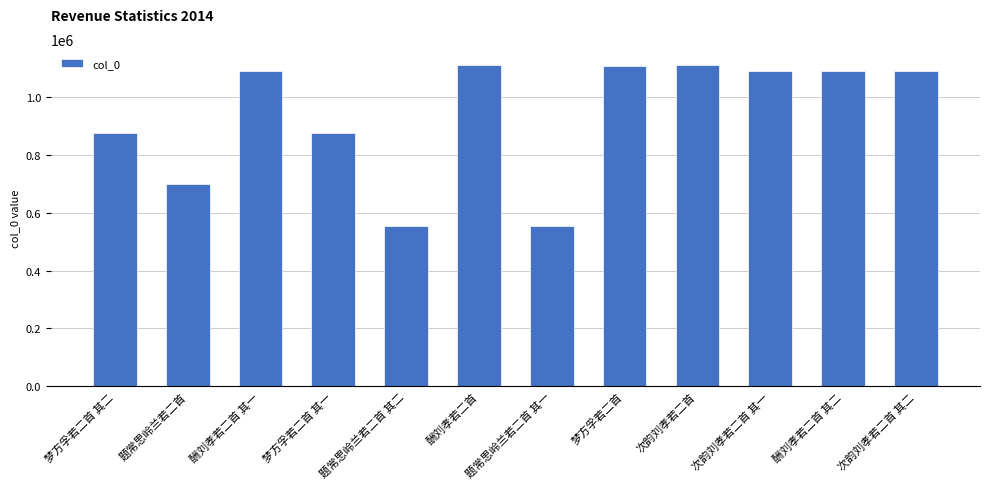

What value does the data have at 梦方孚若二首?

1108536